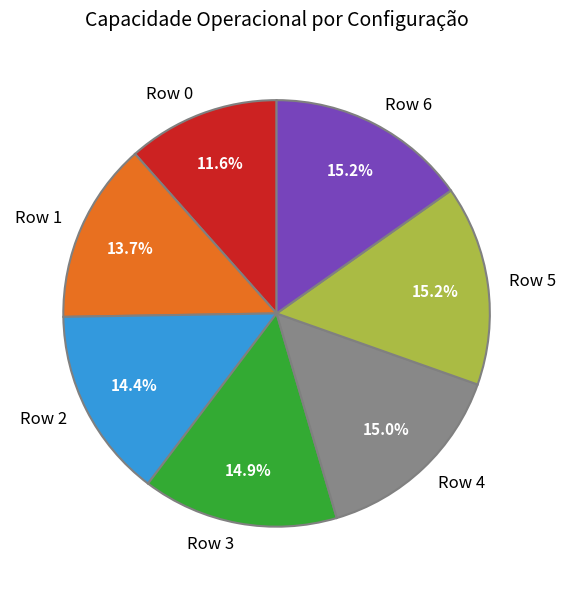

What portion of the pie excludes Row 6?

84.8%